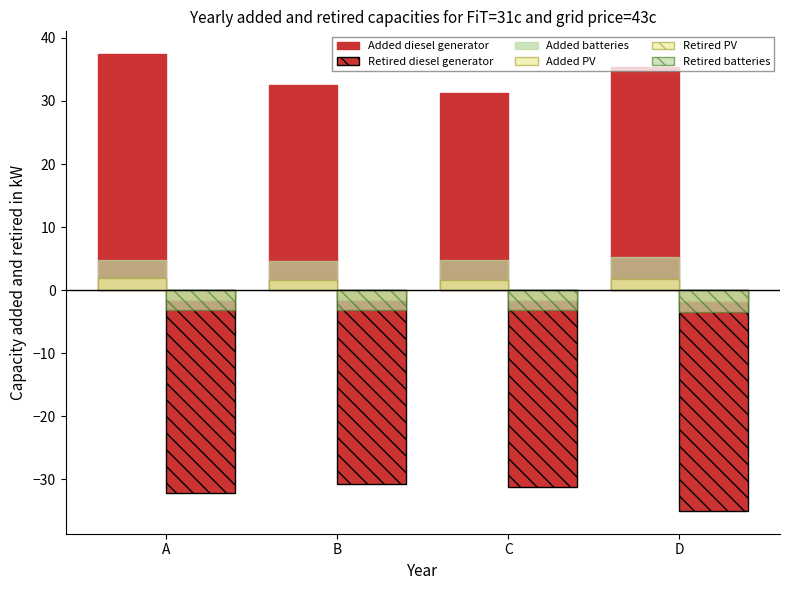

What is the sum of all Added batteries values?

19.4